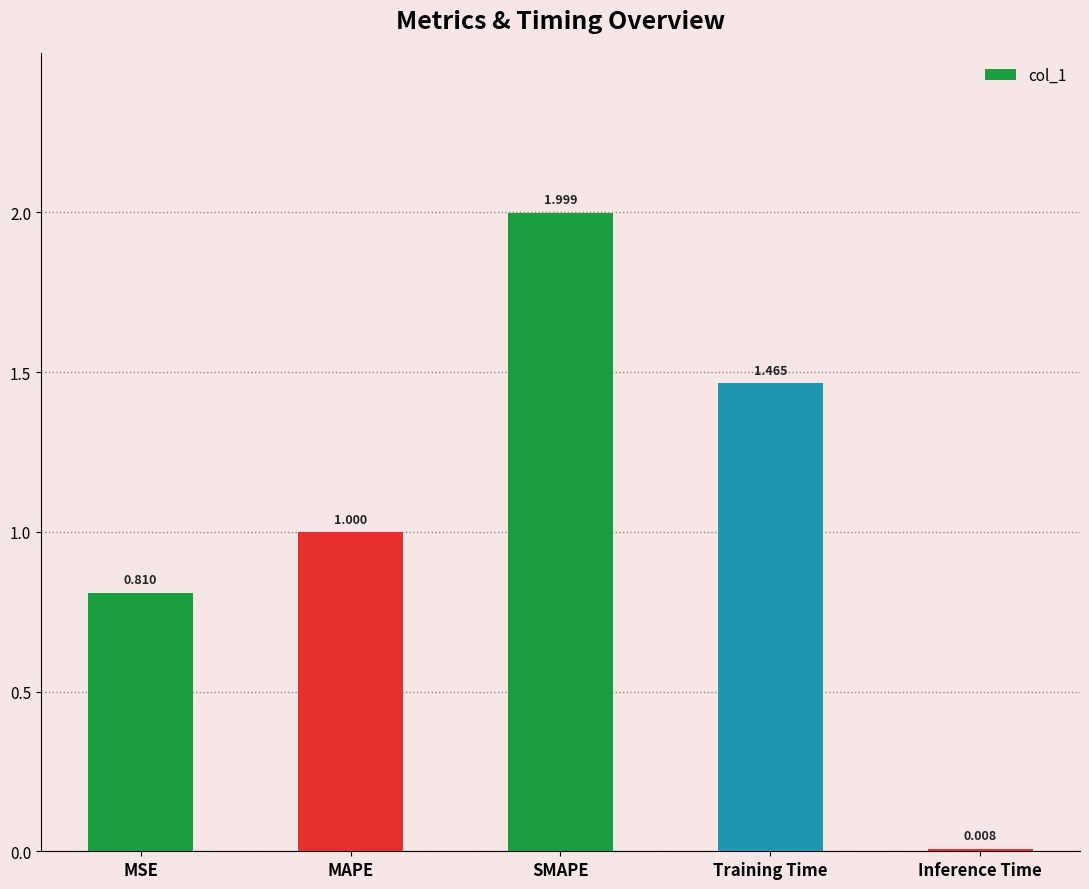

The value at MAPE is 1.0. True or false?

True